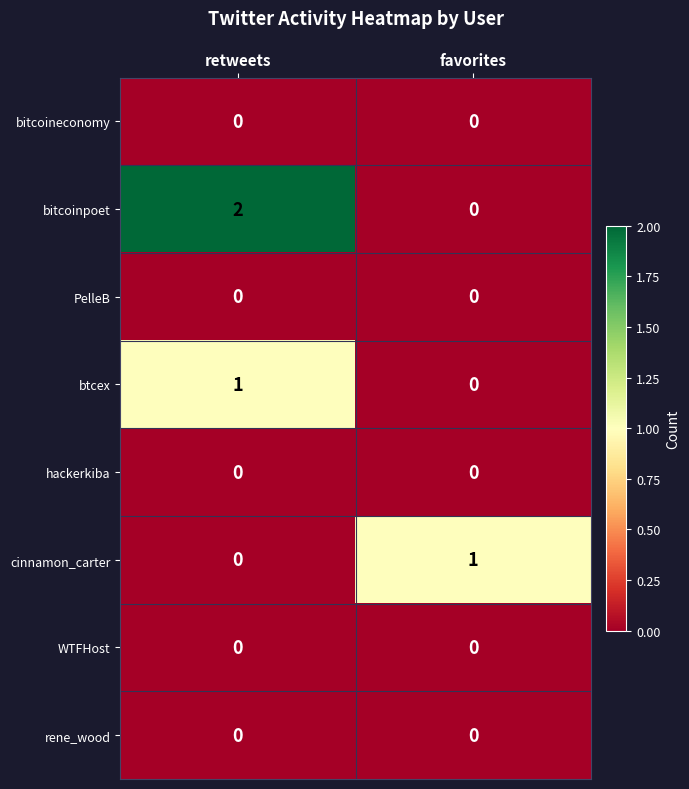

The hackerkiba series shows 0 at retweets. True or false?

True